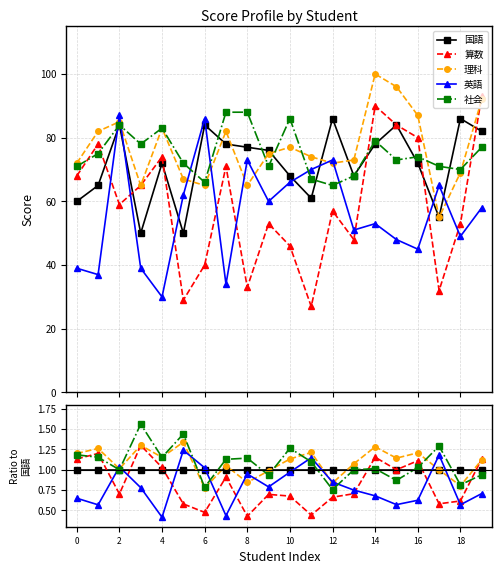

What is the smallest value displayed?

0.4